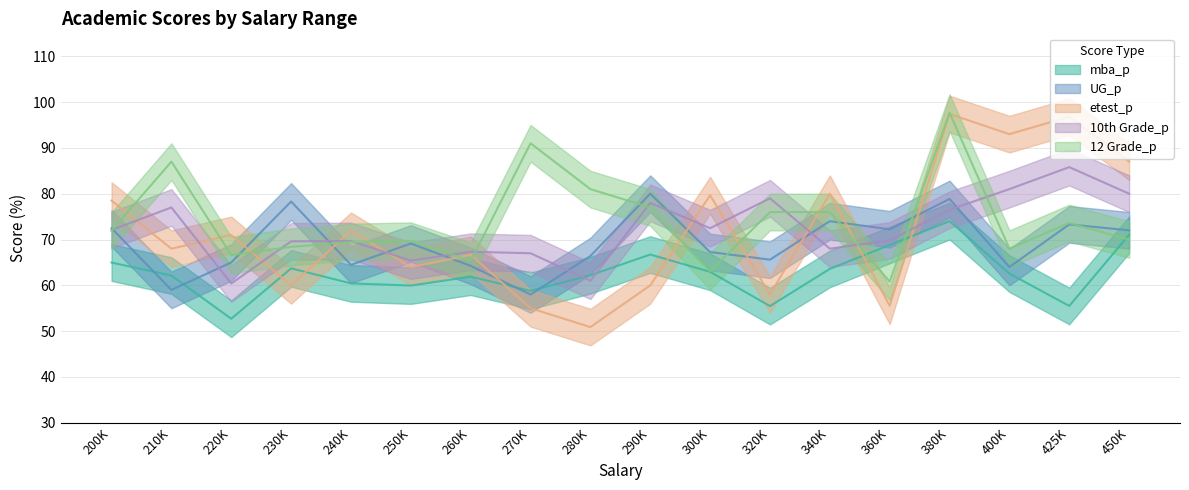

What is the value of the etest_p point at the 14th from the left?

55.5